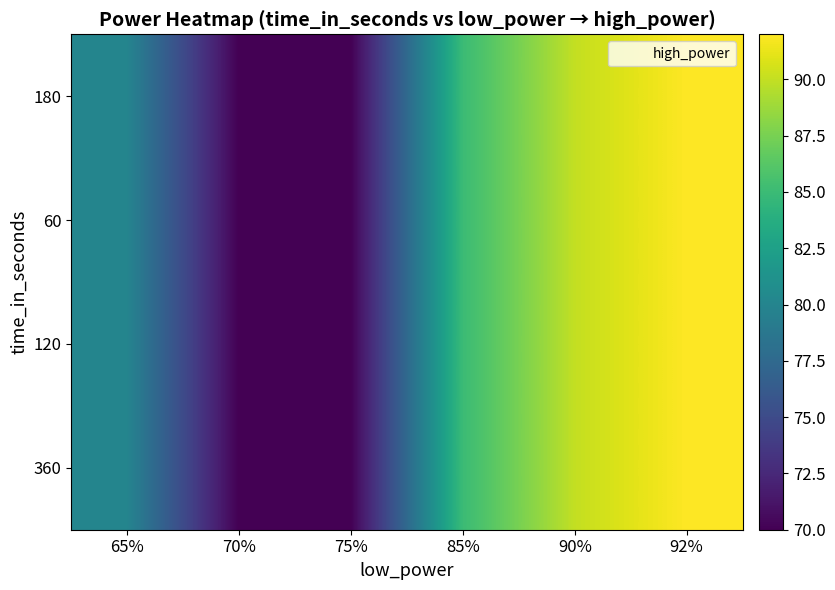

Reading left to right, transcribe all the data shown in this chart.

360: 65%=80	70%=70	75%=70	85%=85	90%=90	92%=92
120: 65%=80	70%=70	75%=70	85%=85	90%=90	92%=92
60: 65%=80	70%=70	75%=70	85%=85	90%=90	92%=92
180: 65%=80	70%=70	75%=70	85%=85	90%=90	92%=92